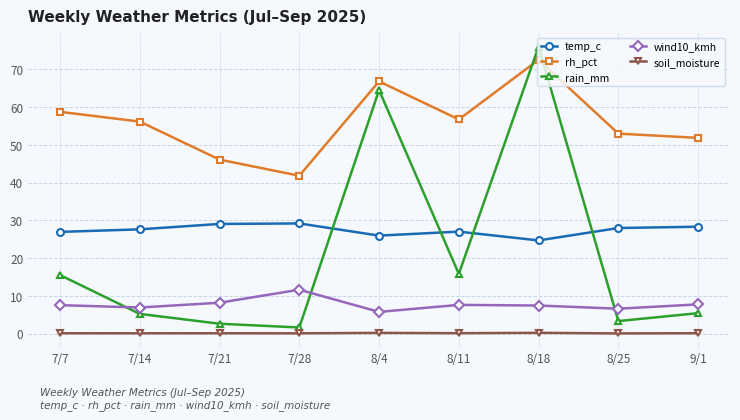

At which label does wind10_kmh reach its minimum?

8/4